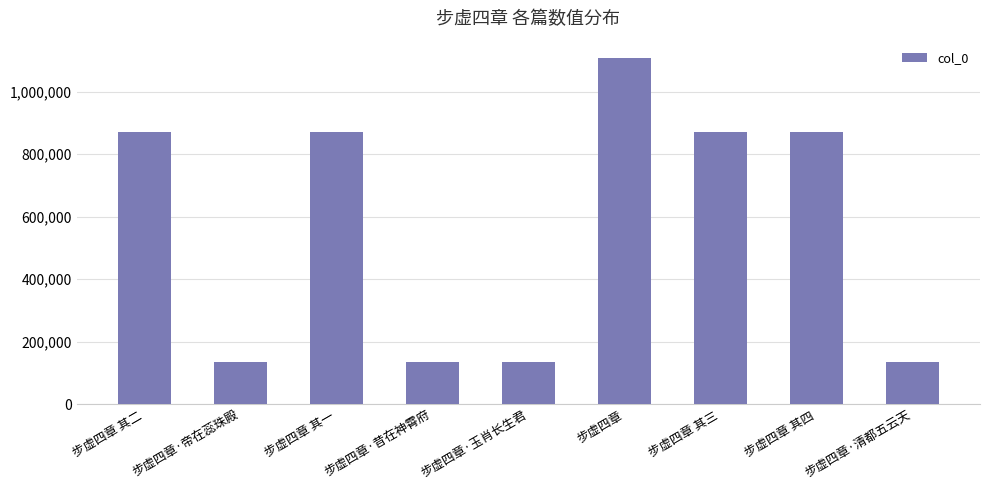

What is the value of the 5th bar from the left?

136300